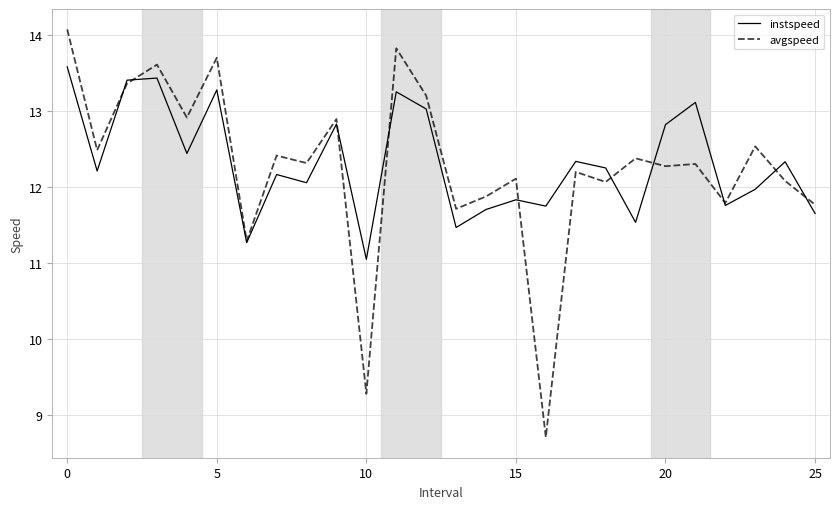

Rank the series by their maximum value, from highest to lowest.

avgspeed, instspeed